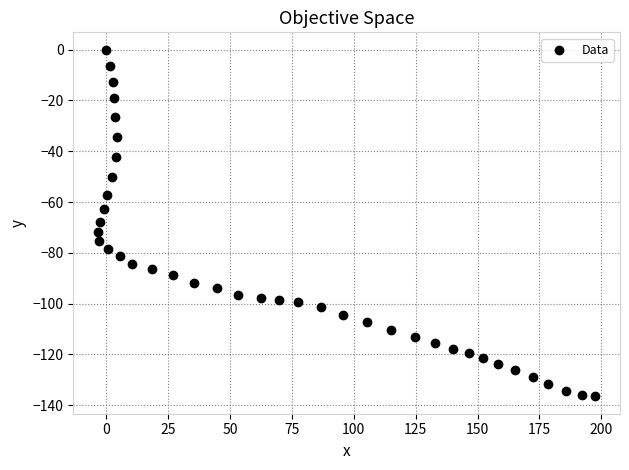

What is the range of Y values (max minus min)?

136.5